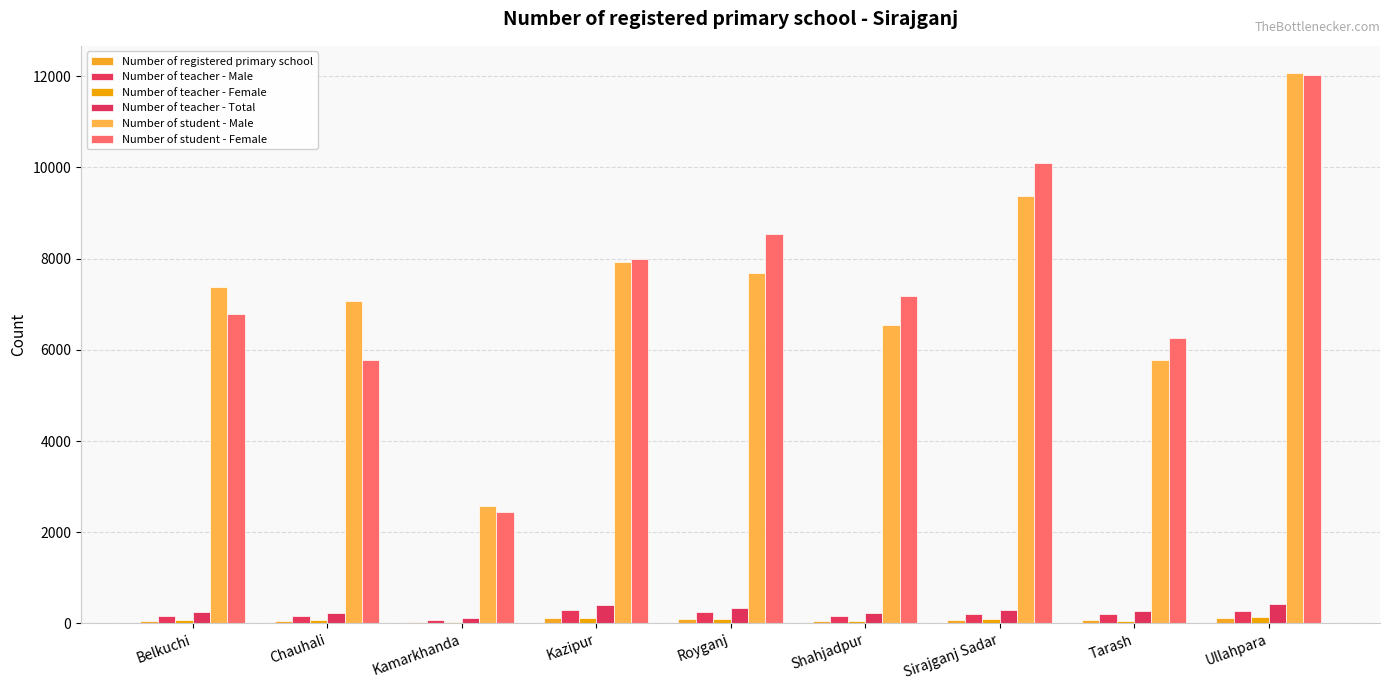

At which category is the sum across all series the highest?

Ullahpara